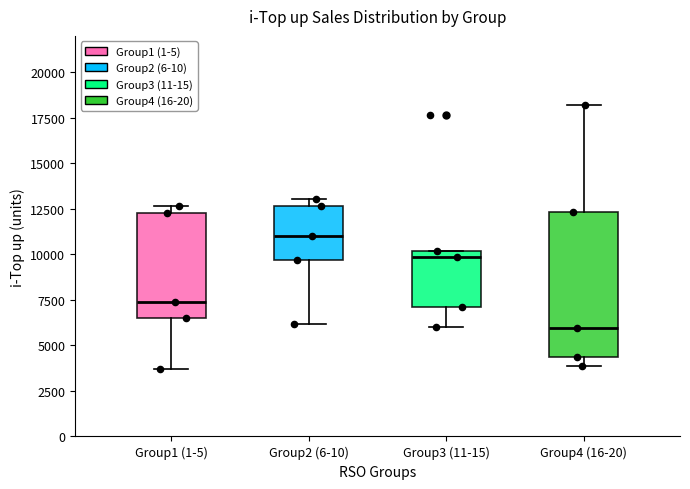

Which box has the highest median line?

Group2 (6-10)